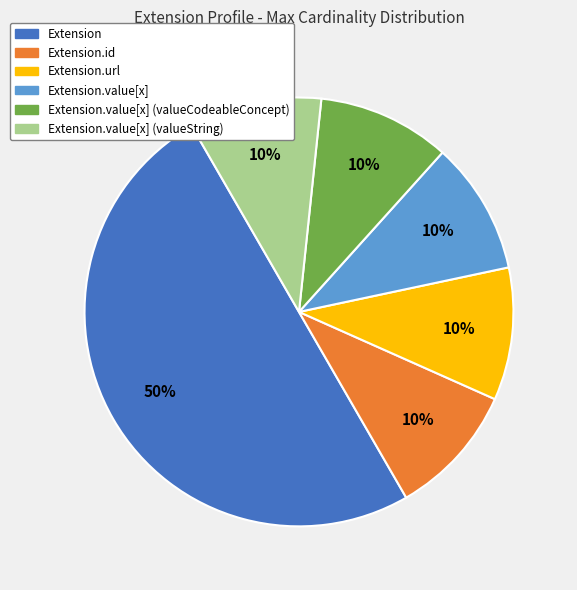

How many slices are in this pie chart?

6